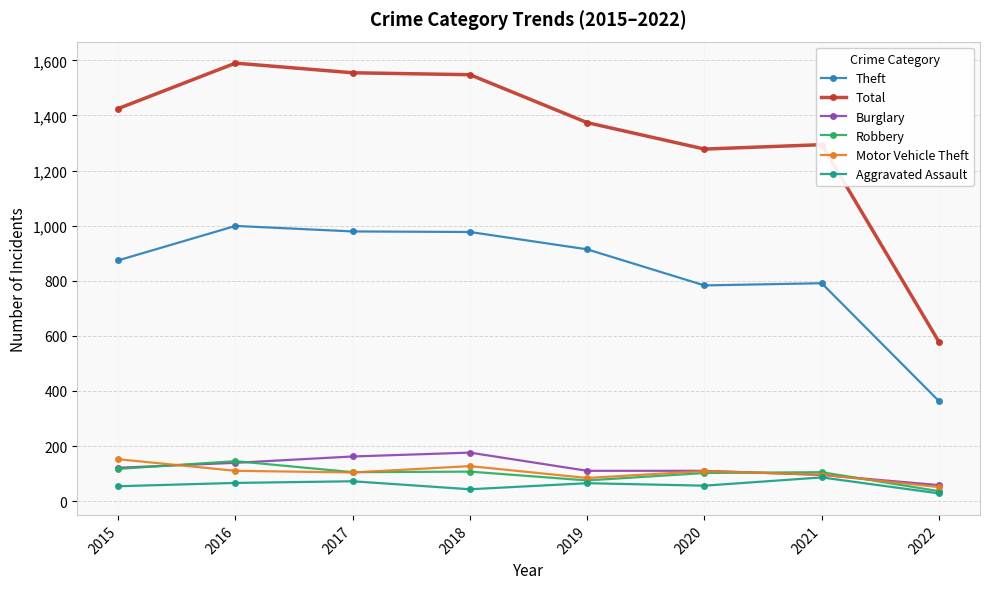

What is the total value across all series at 2020?

2438